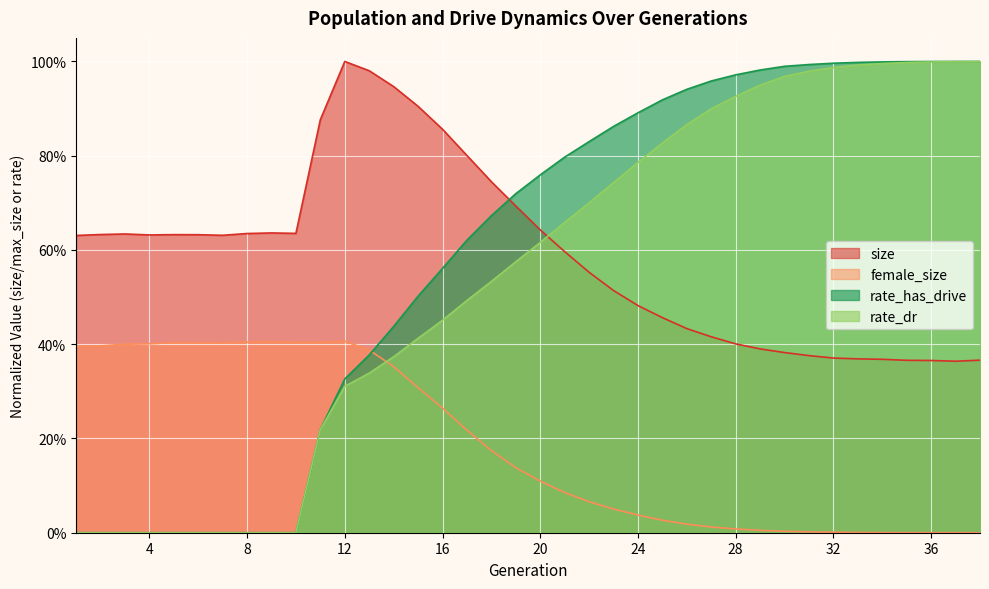

Where is the first local maximum for size?

3